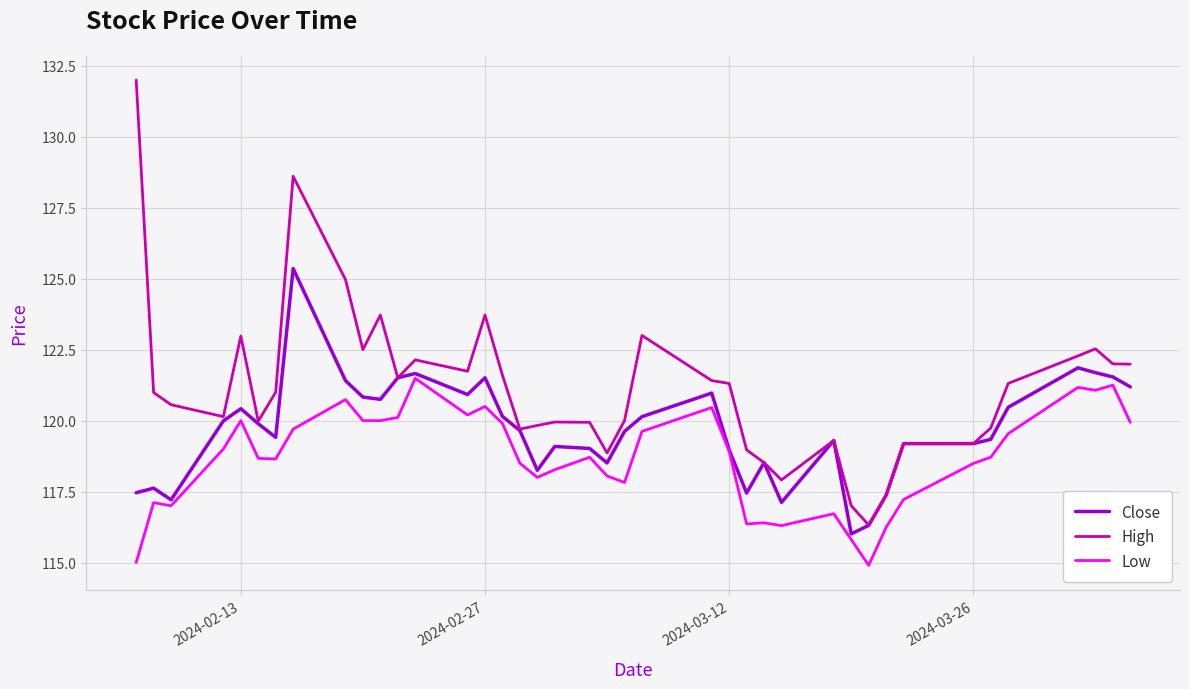

Rank the series by their maximum value, from highest to lowest.

High, Close, Low